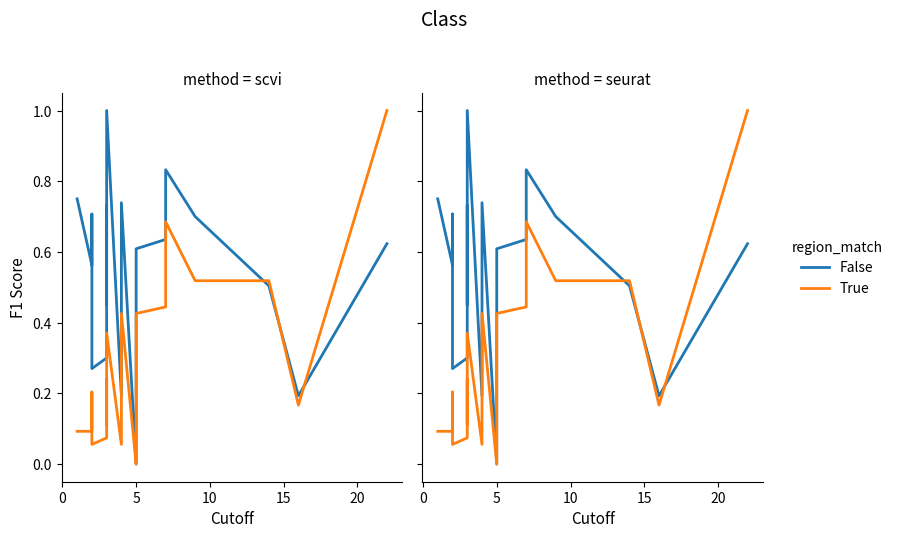

The False series shows 1.0 at 14. True or false?

False